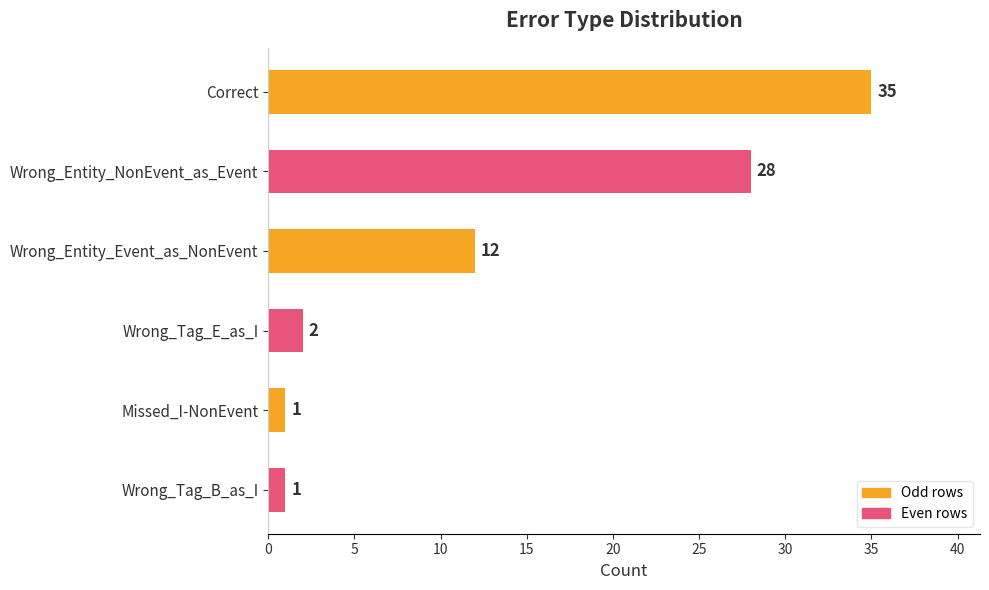

Reading top to bottom, what are all the values shown in this chart?

35	28	12	2	1	1